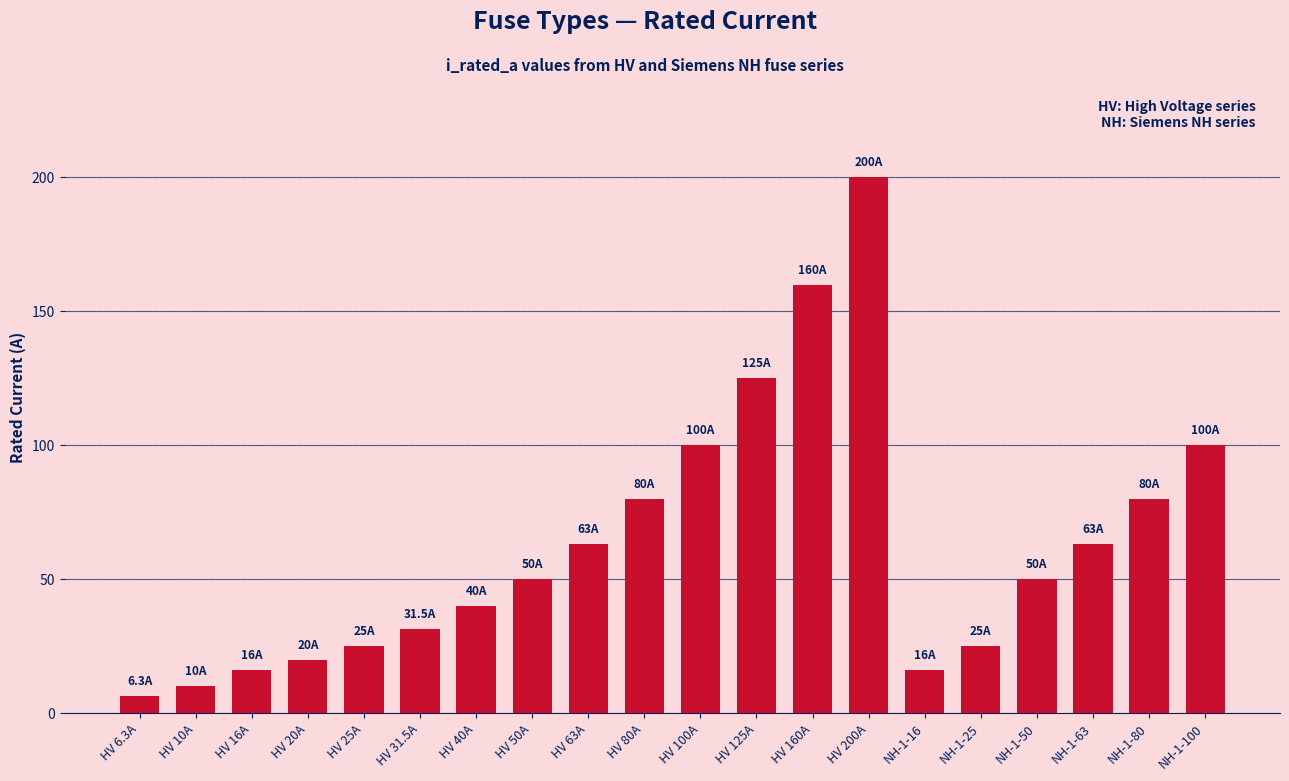

The chart shows a value of 32.2 at HV 20A. True or false?

False